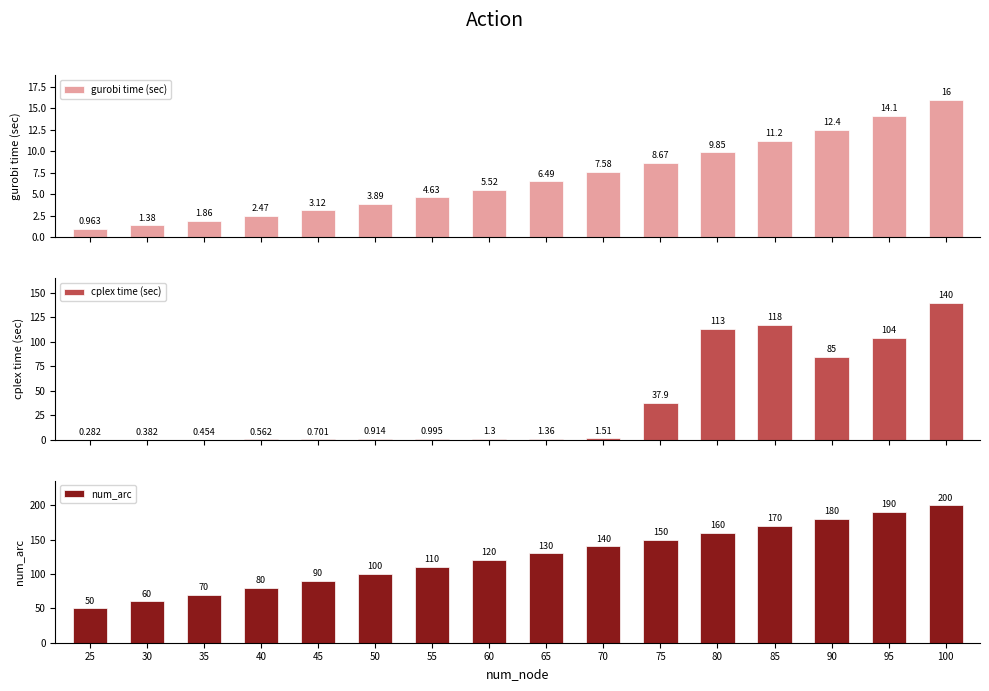

Reading right to left, list all the values displayed in this chart.

gurobi time (sec): 100=16.0	95=14.1	90=12.4	85=11.2	80=9.9	75=8.7	70=7.6	65=6.5	60=5.5	55=4.6	50=3.9	45=3.1	40=2.5	35=1.9	30=1.4	25=1.0
cplex time (sec): 100=140.3	95=104.0	90=85.0	85=117.6	80=113.3	75=37.9	70=1.5	65=1.4	60=1.3	55=1.0	50=0.9	45=0.7	40=0.6	35=0.5	30=0.4	25=0.3
num_arc: 100=200.0	95=190.0	90=180.0	85=170.0	80=160.0	75=150.0	70=140.0	65=130.0	60=120.0	55=110.0	50=100.0	45=90.0	40=80.0	35=70.0	30=60.0	25=50.0